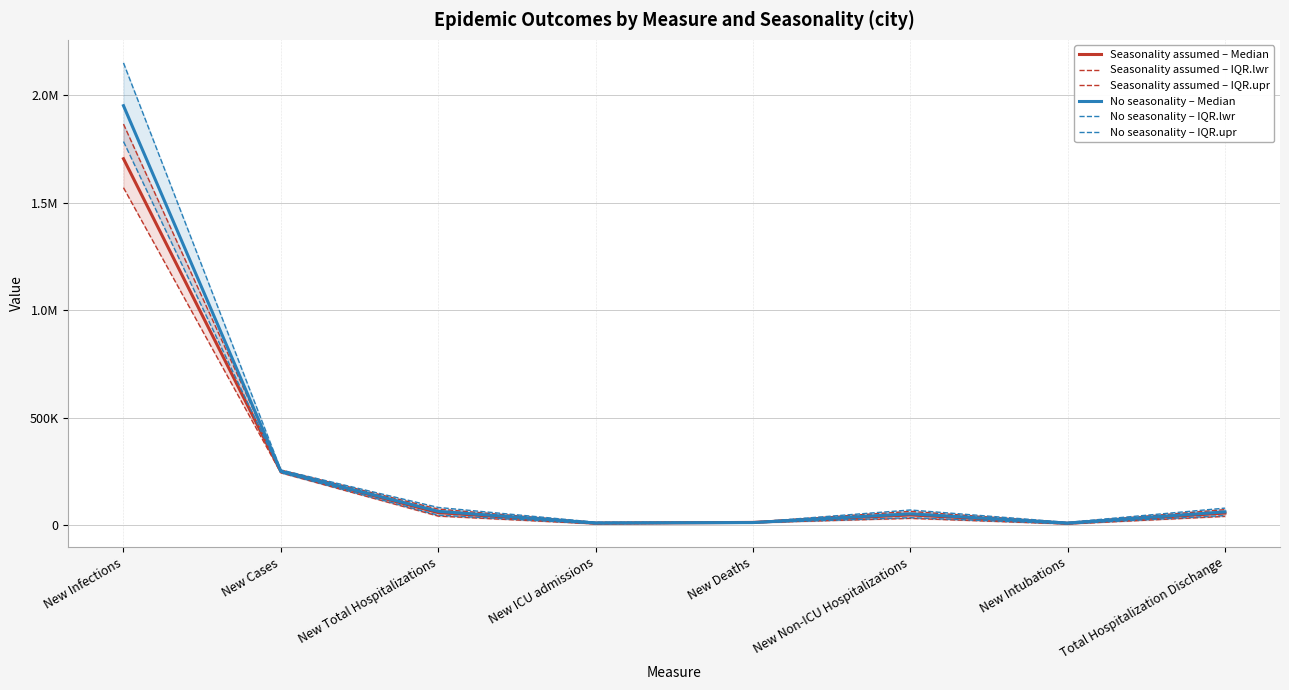

The Seasonality assumed – Median series shows 22331 at Total Hospitalization Dischange. True or false?

False